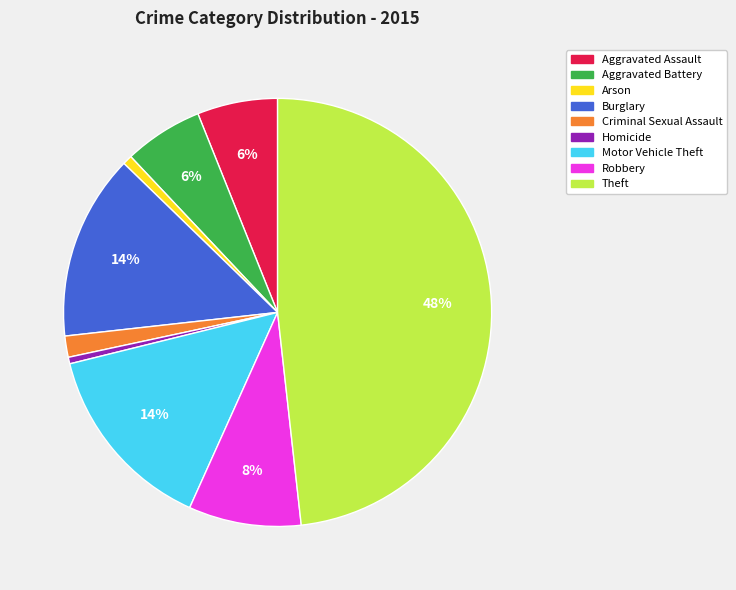

Do Homicide and Arson together represent more than half of the pie?

No